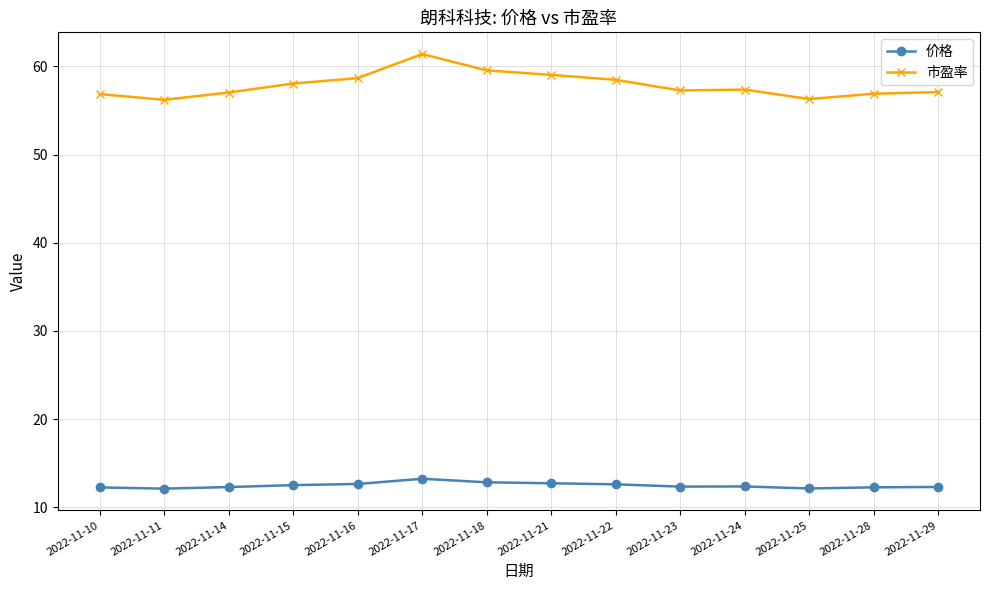

Is the value of 价格 at 2022-11-11 greater than the value of 市盈率 at 2022-11-16?

No